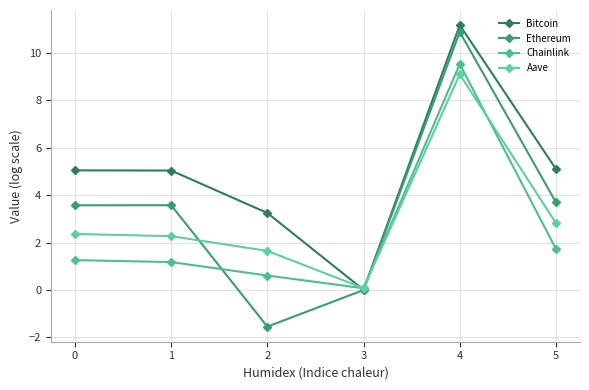

Is the value of Ethereum at 3 greater than the value of Aave at 5?

No